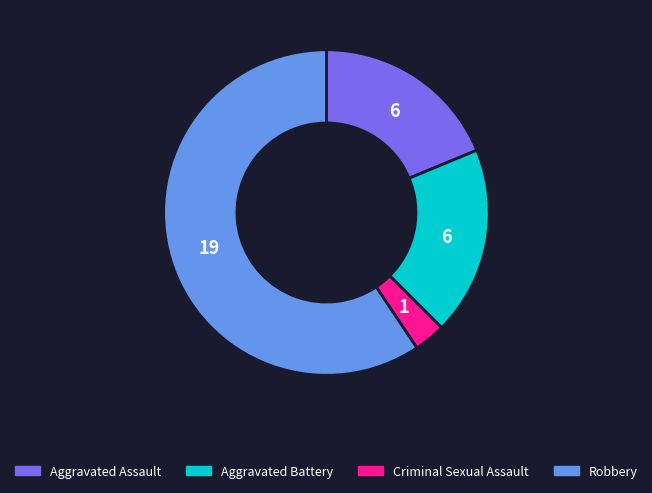

What is the ratio of the value at Robbery to the value at Criminal Sexual Assault?

19.0